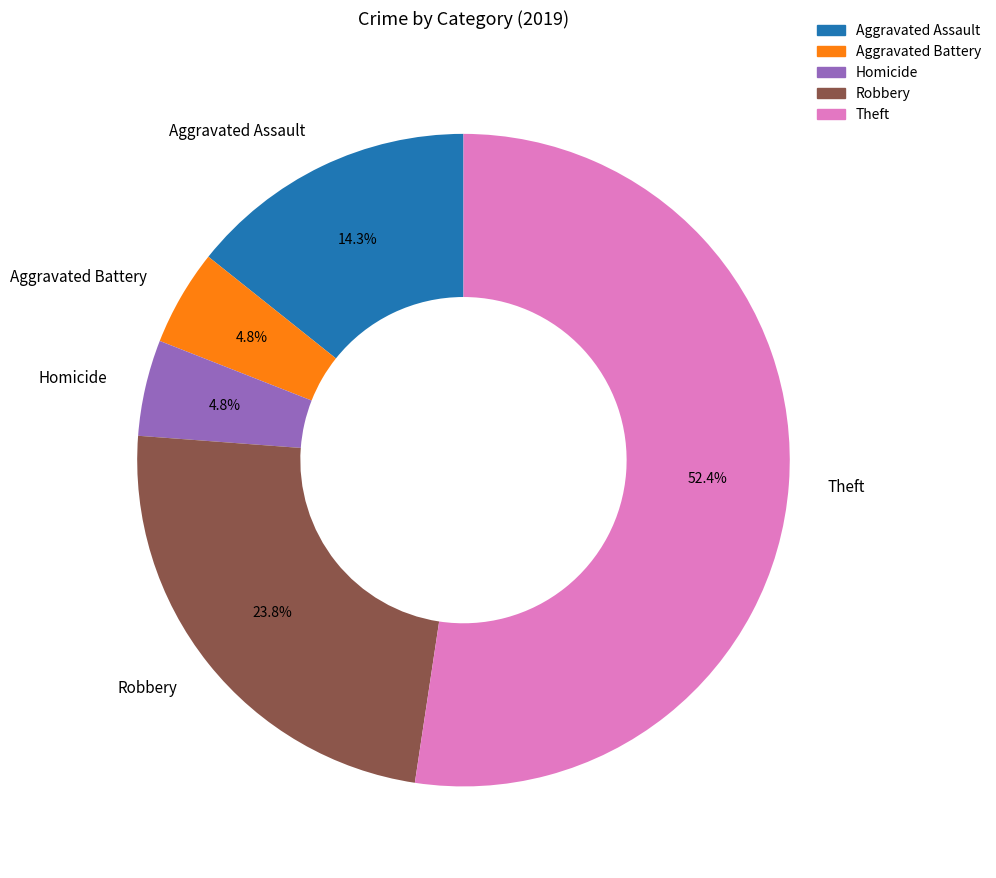

What percentage is the Homicide slice, to the nearest percent?

5%